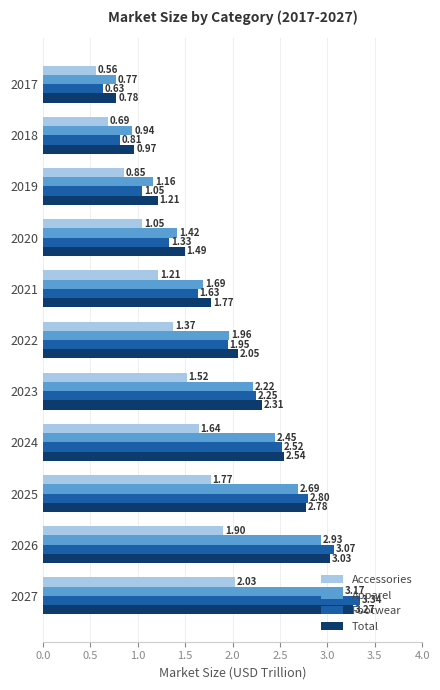

List the series in order of their peak value, lowest first.

Accessories, Apparel, Total, Footwear